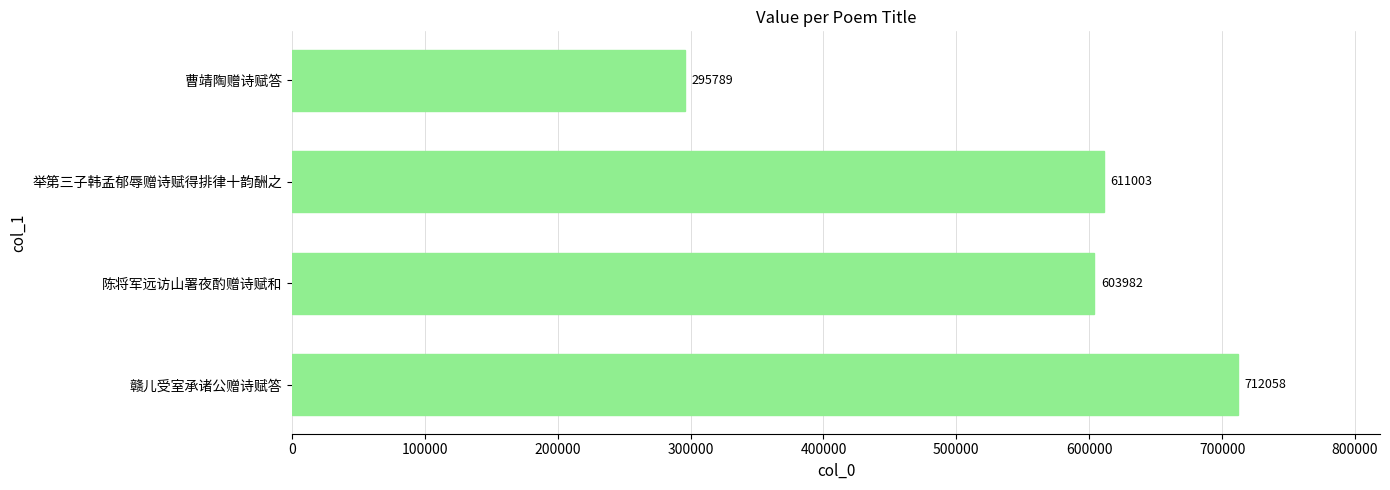

At which category does the chart reach its minimum across all series?

曹靖陶赠诗赋答